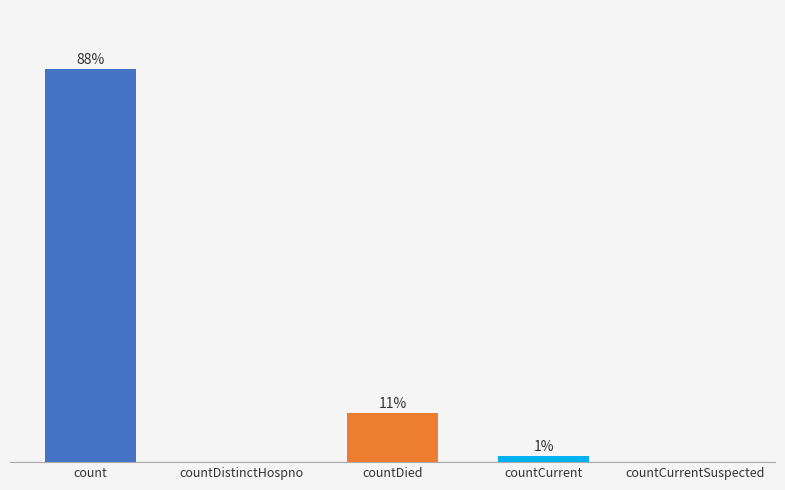

What position from the left is countCurrentSuspected?

5